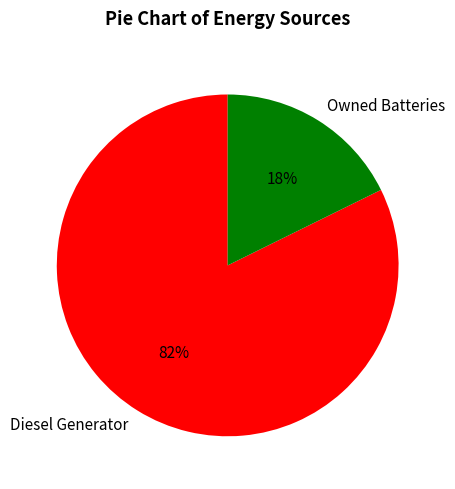

How many slices are in this pie chart?

2